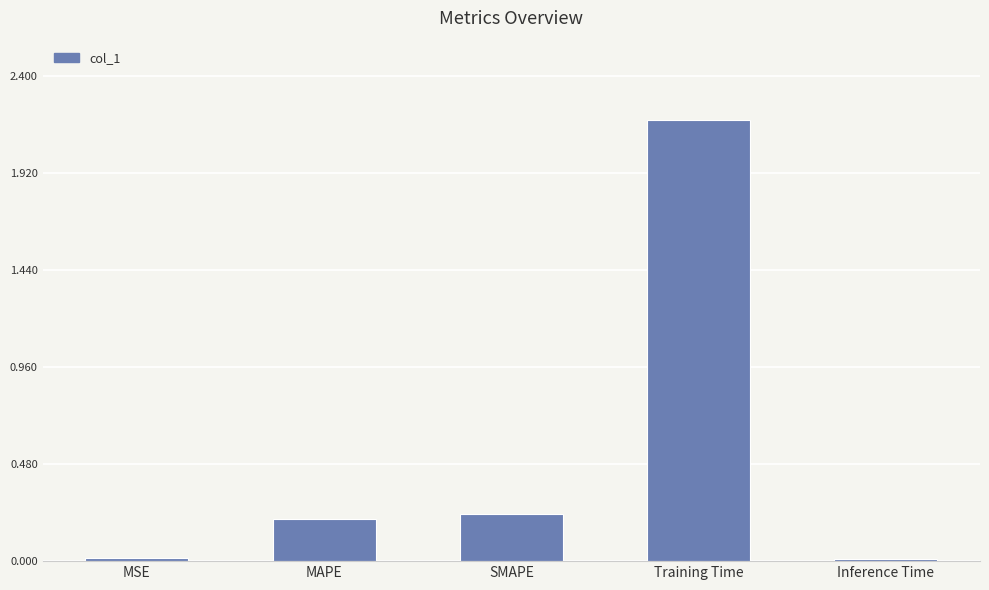

At which category does the chart reach its peak across all series?

Training Time